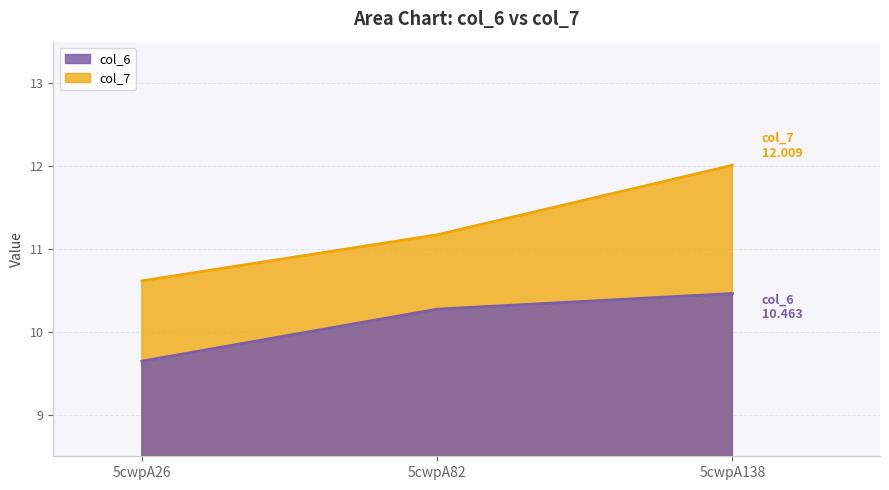

What is the maximum value for col_6?

10.5